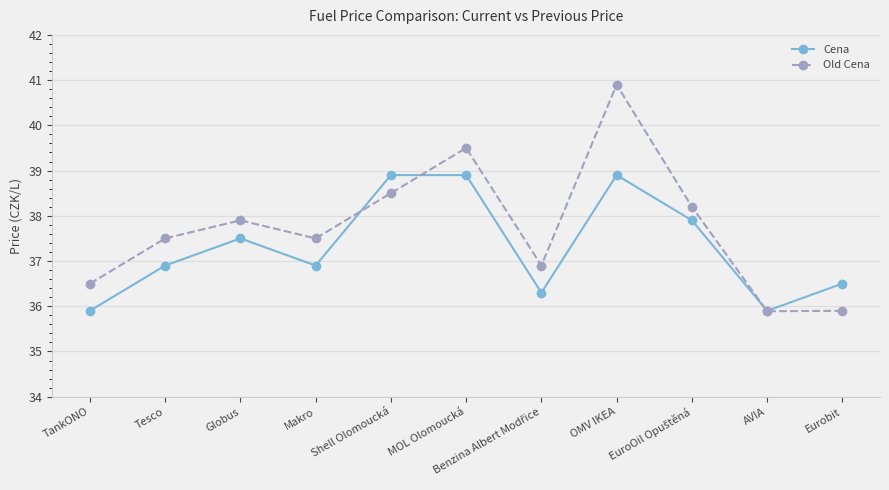

True or false: Old Cena has a value of 59.5 at OMV IKEA.

False